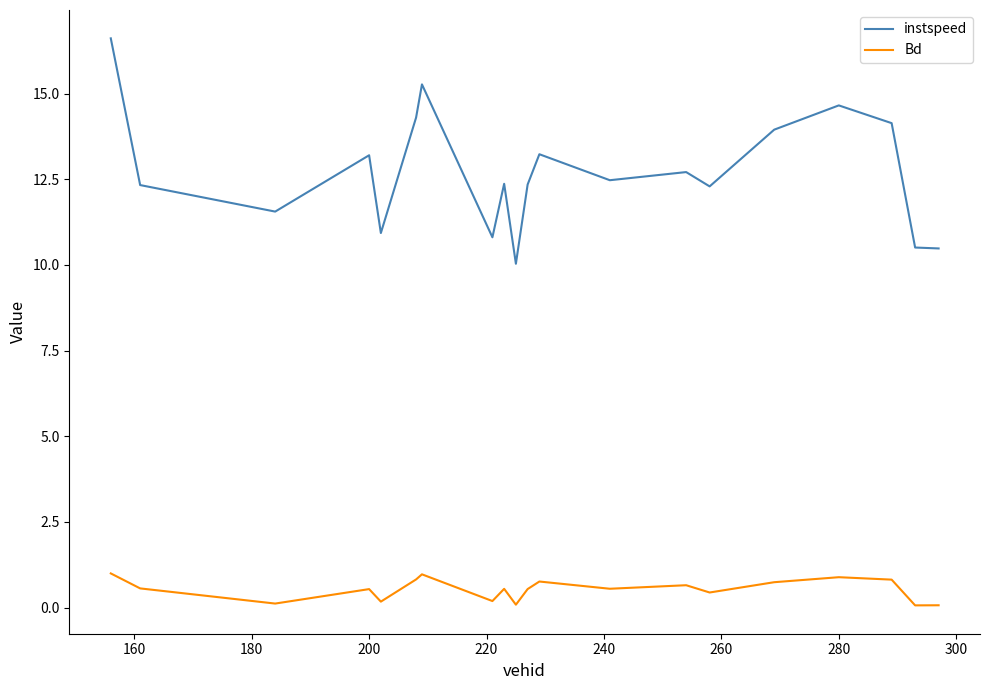

What is the minimum value for instspeed?

10.0